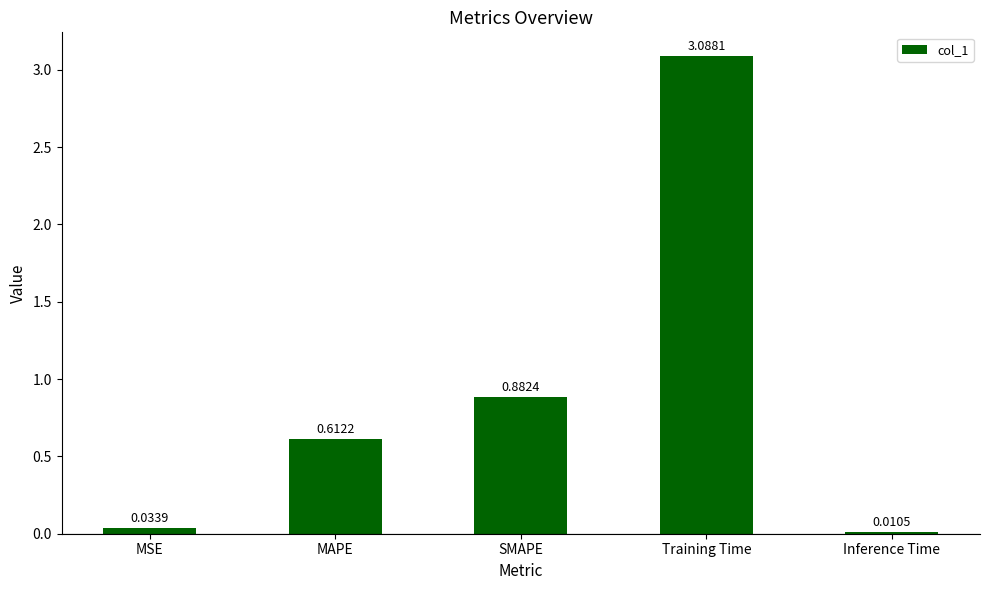

At which label is the value closest to 1?

SMAPE